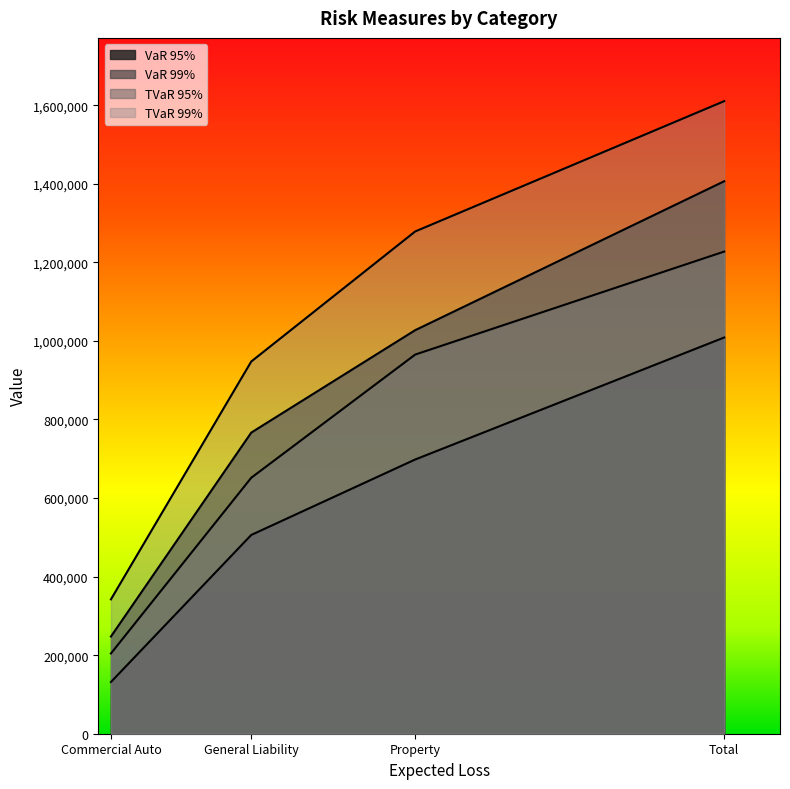

How many categories are shown in the chart?

4